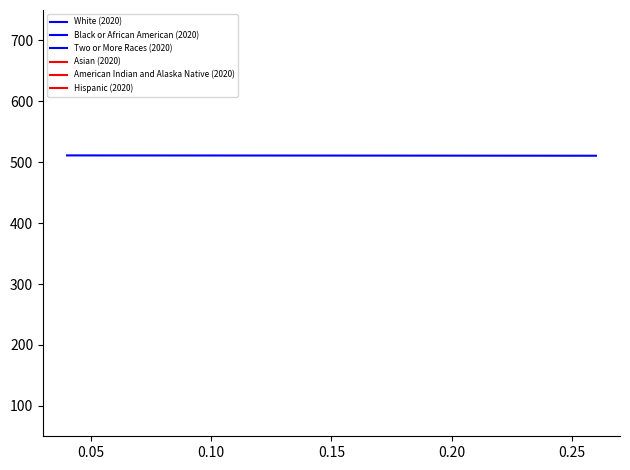

True or false: American Indian and Alaska Native (2020) has a value of 10.4 at 0.00.

False